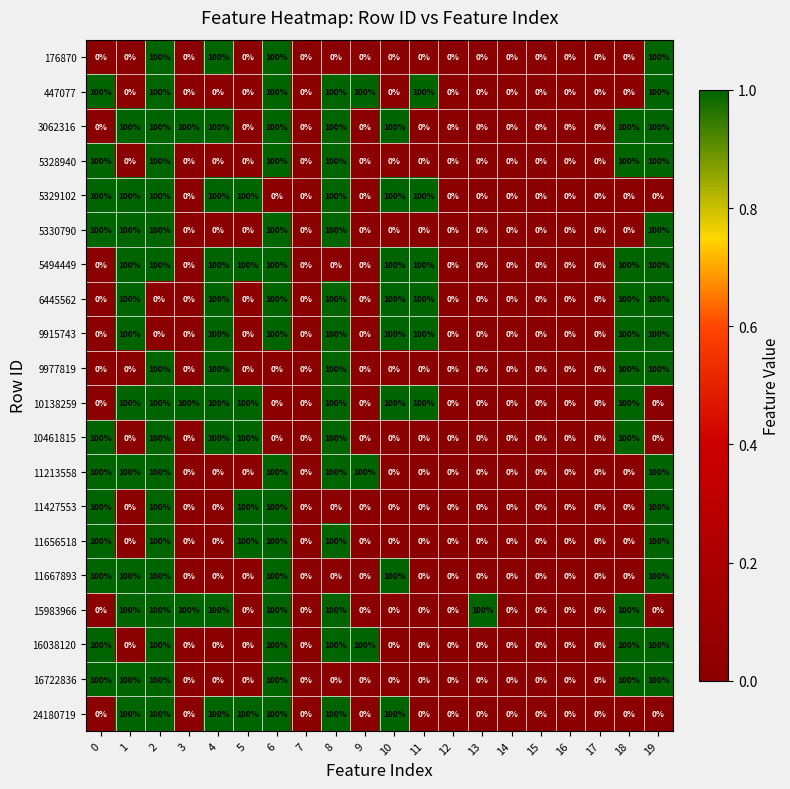

What is the sum of all 11213558 values?

700